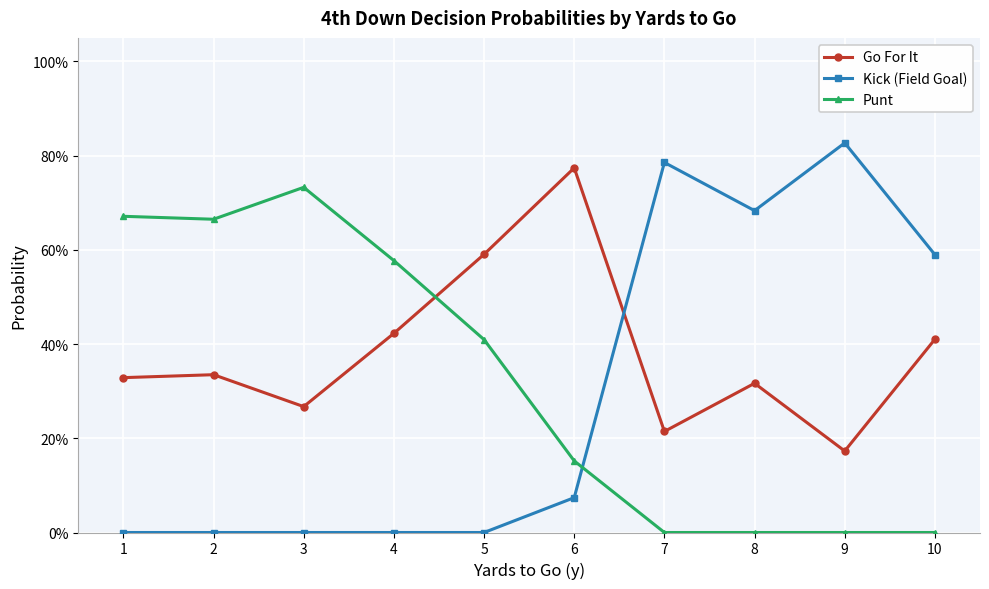

Reading left to right, list all the values displayed in this chart.

Go For It: 1=0.3	2=0.3	3=0.3	4=0.4	5=0.6	6=0.8	7=0.2	8=0.3	9=0.2	10=0.4
Kick (Field Goal): 1=0.0	2=0.0	3=0.0	4=0.0	5=0.0	6=0.1	7=0.8	8=0.7	9=0.8	10=0.6
Punt: 1=0.7	2=0.7	3=0.7	4=0.6	5=0.4	6=0.2	7=0.0	8=0.0	9=0.0	10=0.0